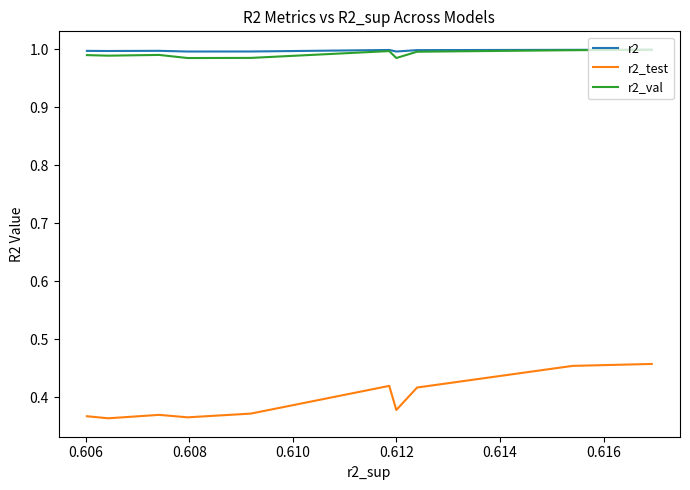

True or false: r2_test and r2_val intersect in this chart.

False